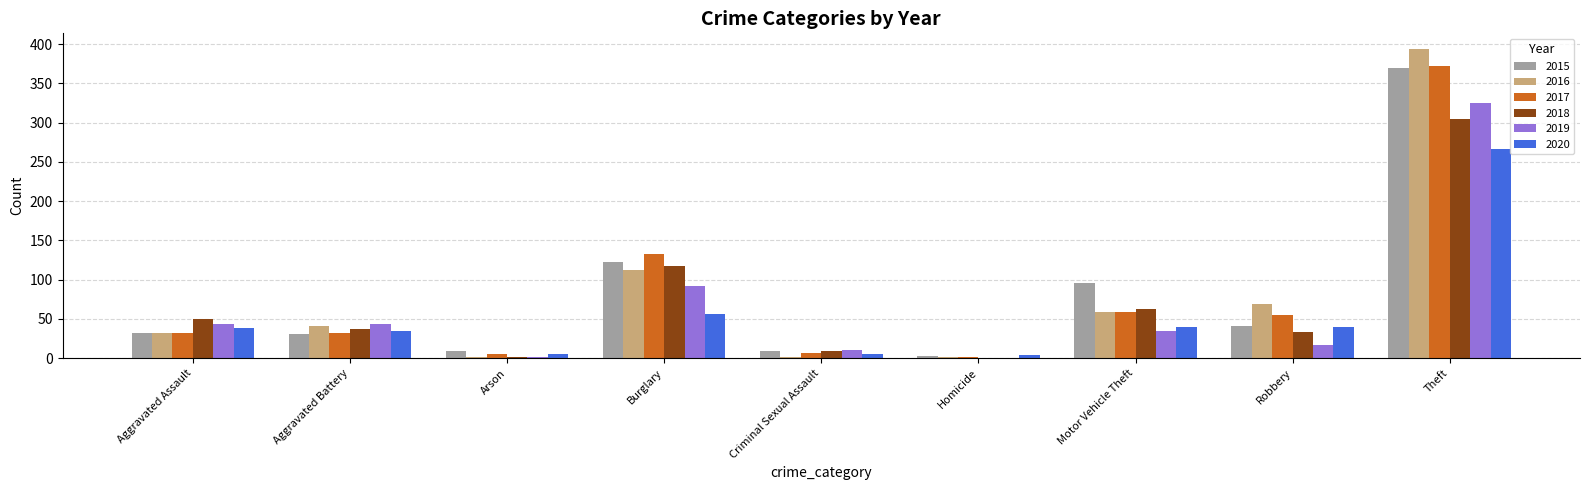

What is the sum of all 2015 values?

713